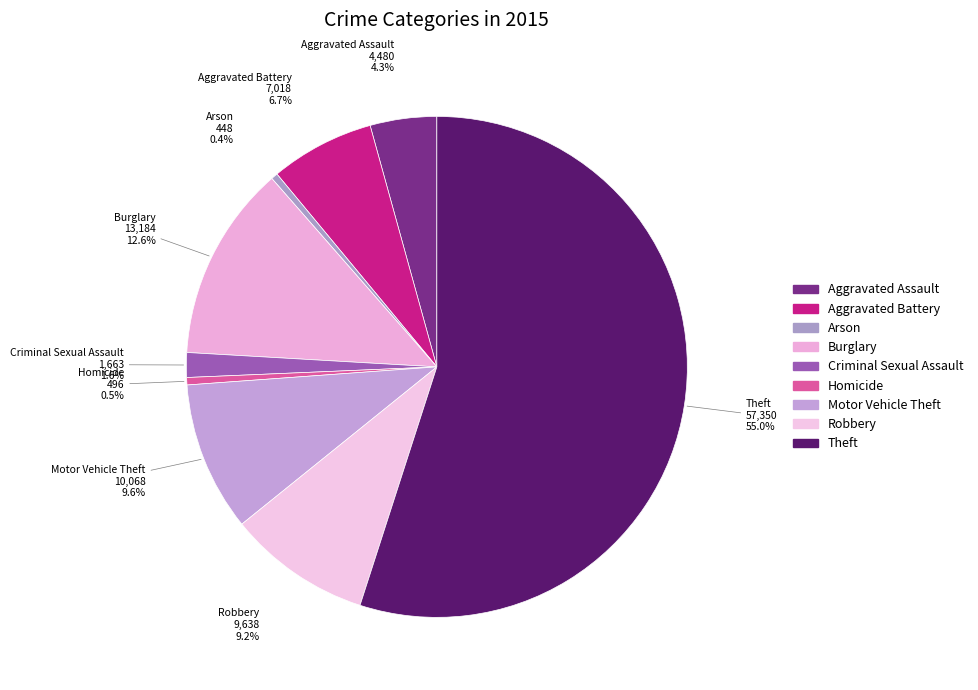

Does Aggravated Battery represent more than half of the total?

No